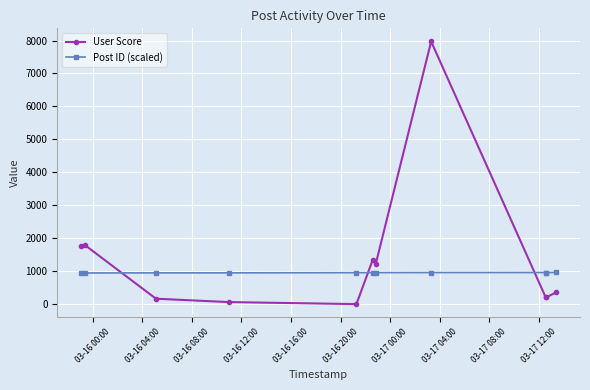

Rank the series by their average value, from highest to lowest.

User Score, Post ID (scaled)